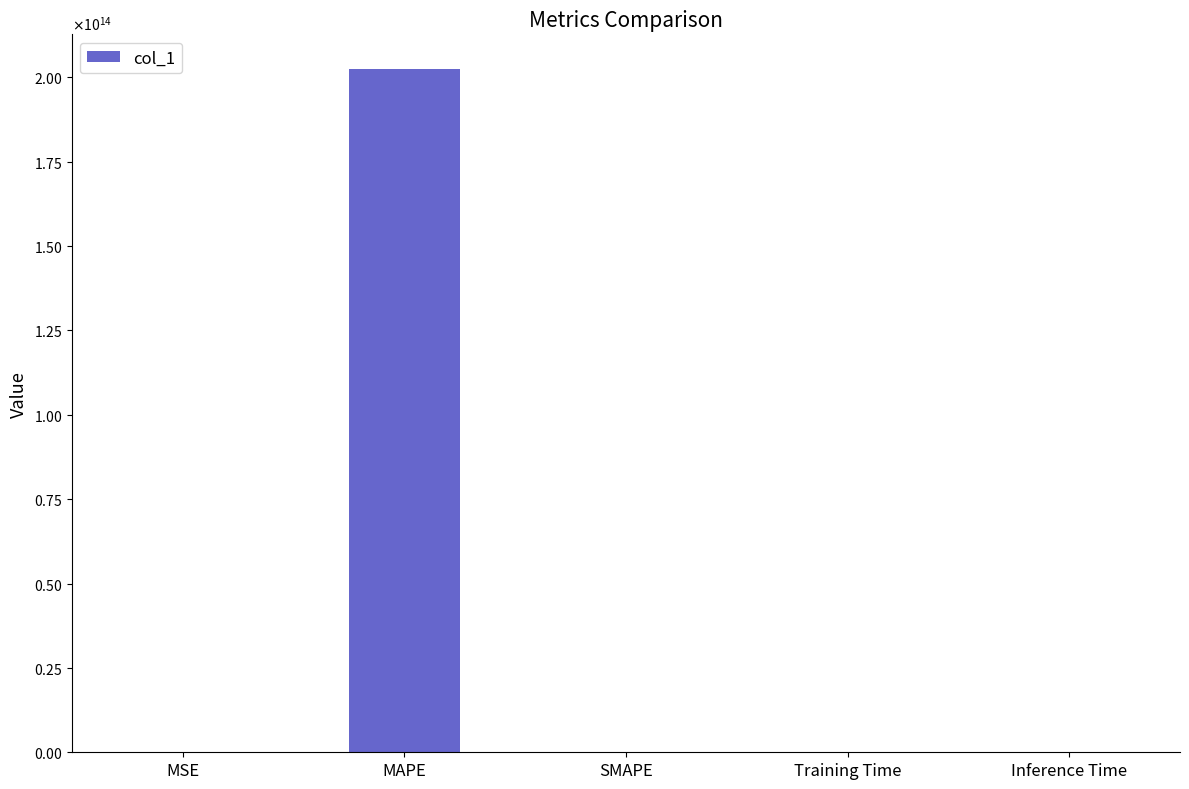

Reading left to right, list all the values displayed in this chart.

MSE=0.0	MAPE=202561800762203.2	SMAPE=0.0	Training Time=0.0	Inference Time=0.0